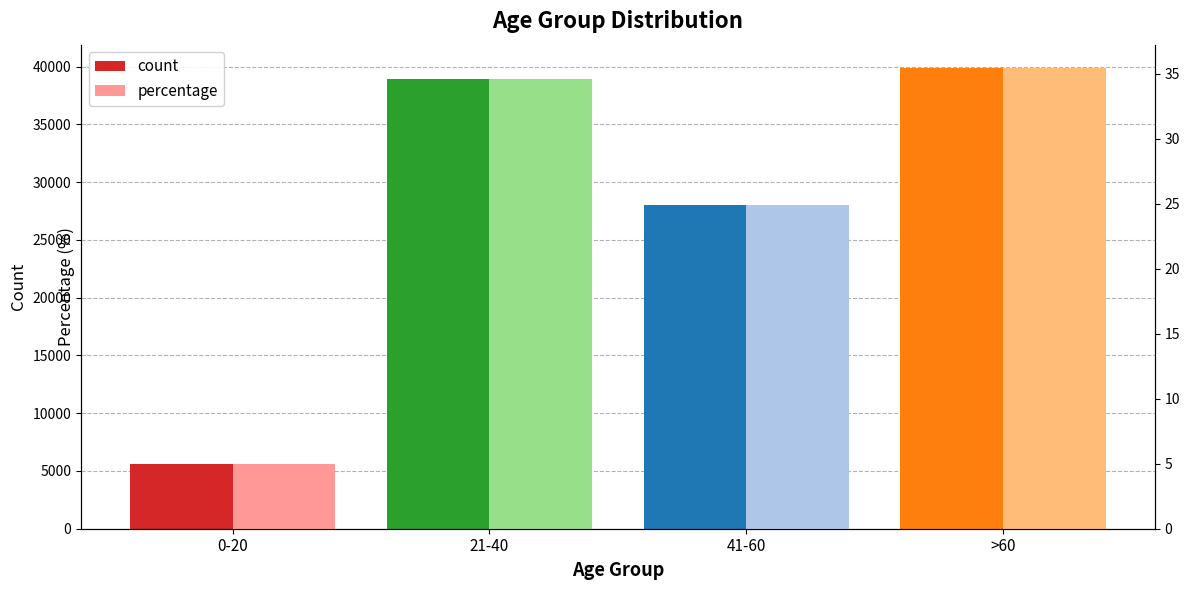

Reading left to right, extract all data points from this chart.

count: 5626.0	38970.0	28021.0	39909.0
percentage: 5.0	34.6	24.9	35.5